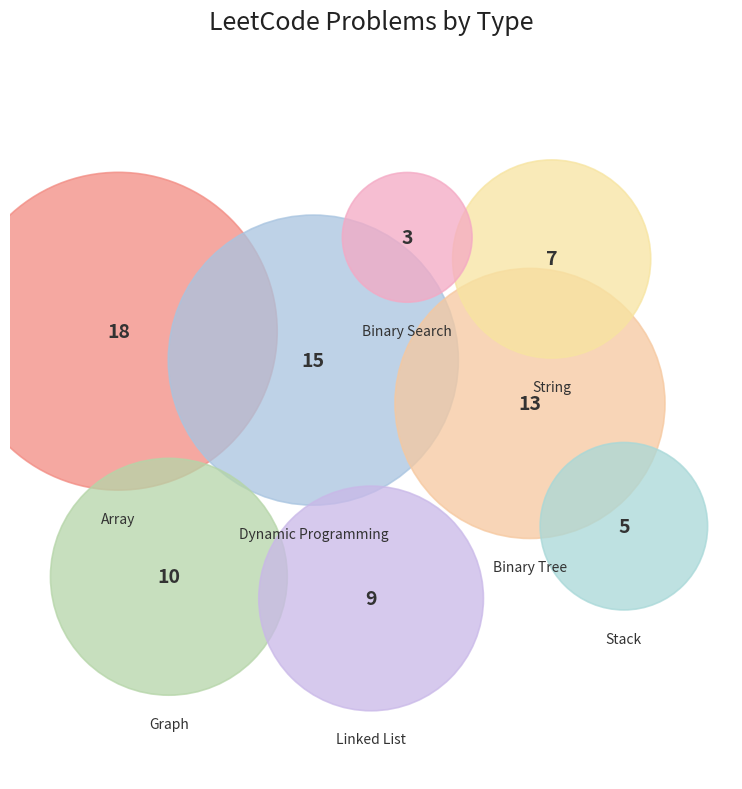

Does any single category account for the majority?

No